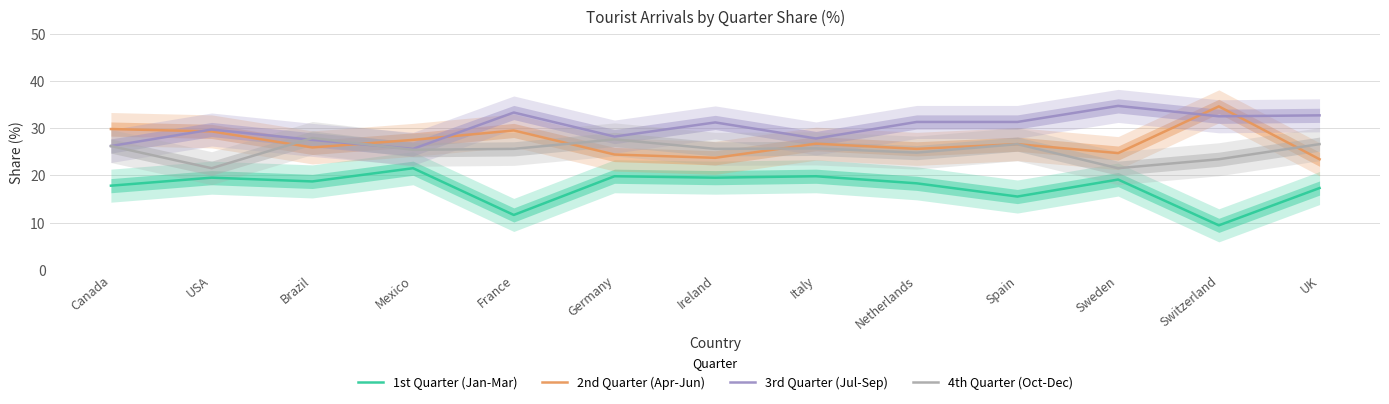

What position from the left is Italy?

8